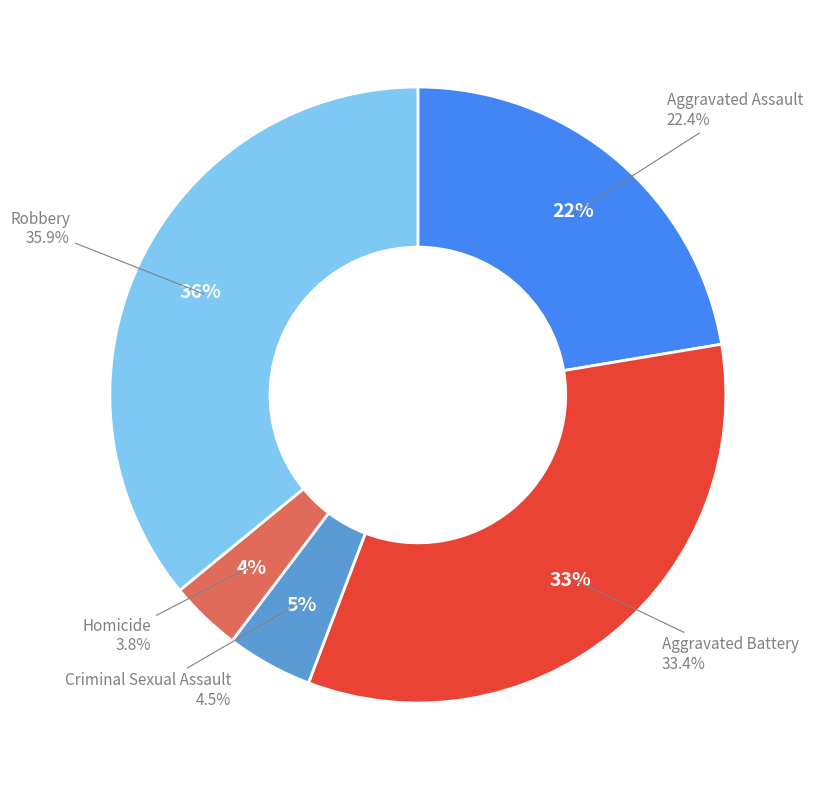

Rank the categories by value from lowest to highest.

Homicide, Criminal Sexual Assault, Aggravated Assault, Aggravated Battery, Robbery